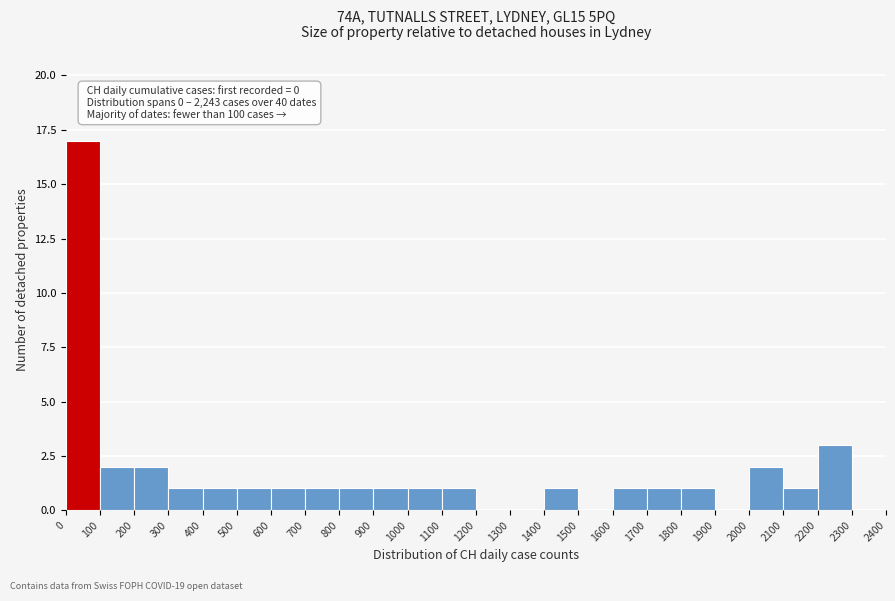

Over which range of the x-axis is the bar tallest?

0 to 100